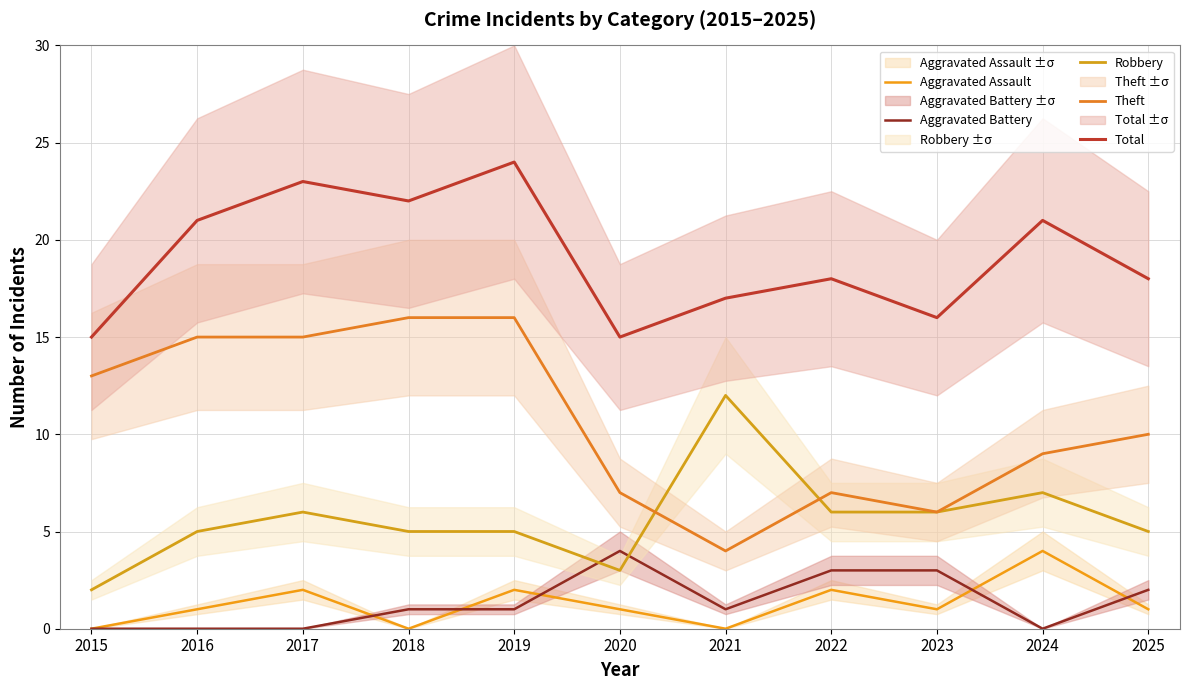

Reading left to right, list all the values displayed in this chart.

Aggravated Assault: 0	1	2	0	2	1	0	2	1	4	1
Aggravated Battery: 0	0	0	1	1	4	1	3	3	0	2
Robbery: 2	5	6	5	5	3	12	6	6	7	5
Theft: 13	15	15	16	16	7	4	7	6	9	10
Total: 15	21	23	22	24	15	17	18	16	21	18